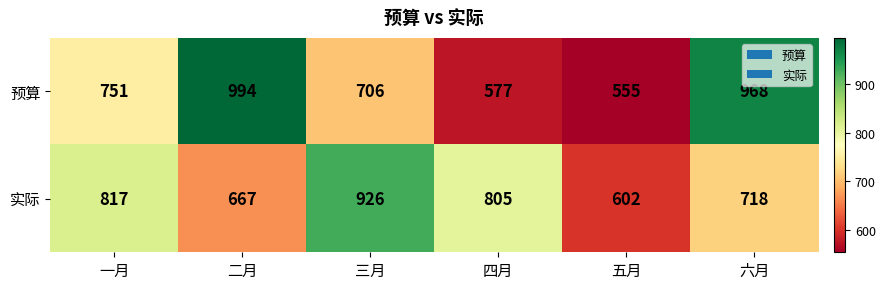

At which label does 预算 reach its peak?

二月